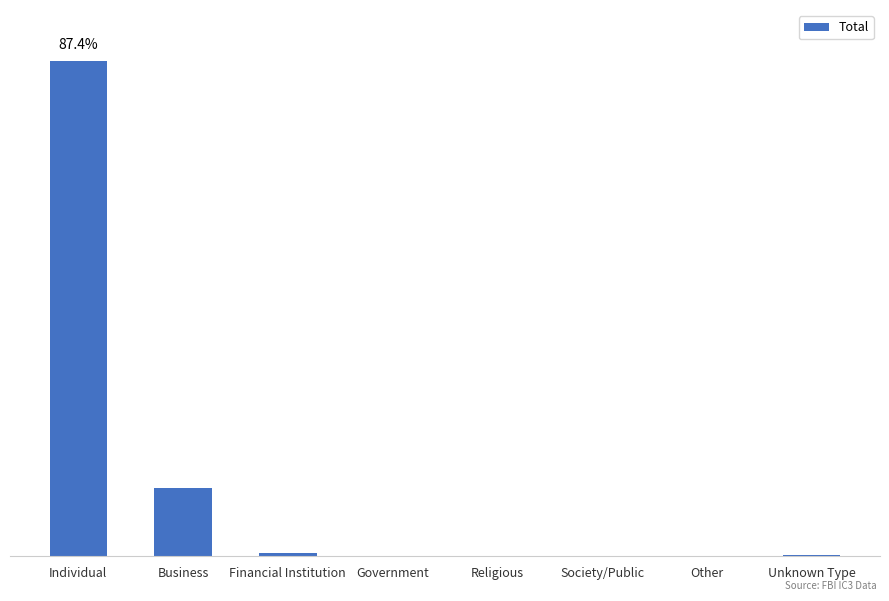

List the labels in order of value, smallest first.

Society/Public, Other, Religious, Government, Unknown Type, Financial Institution, Business, Individual